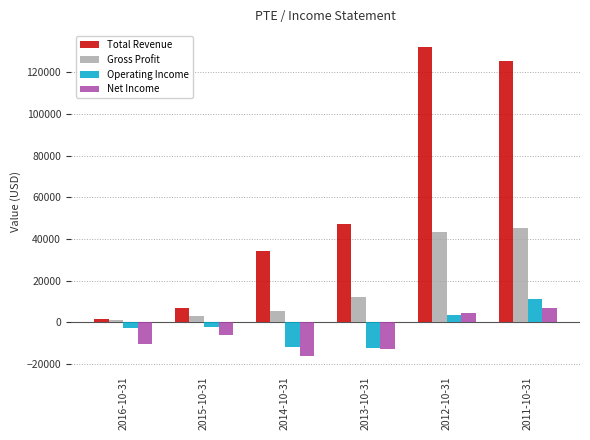

The value of Gross Profit at 2013-10-31 is 12200. True or false?

True